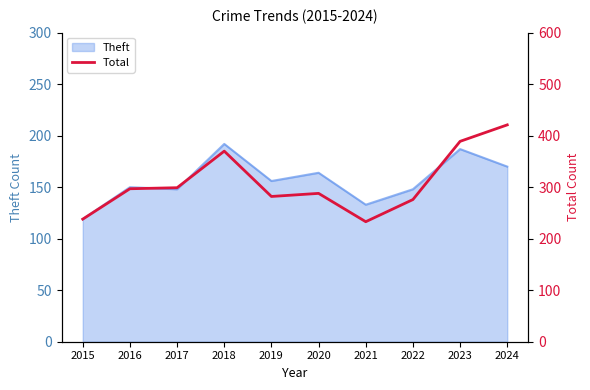

What is the highest value of the Theft series?

192